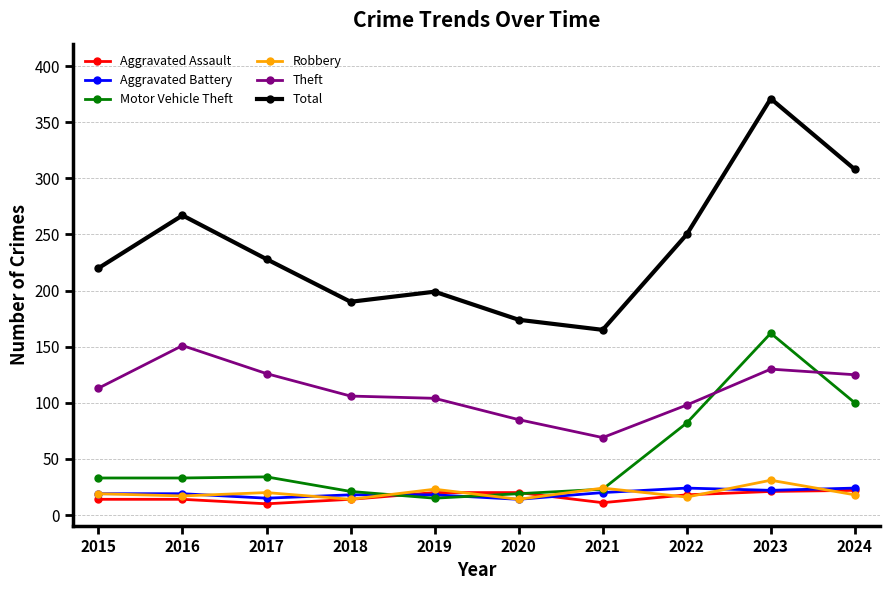

What value does the Aggravated Assault series have at 2020, to the nearest 5?

20